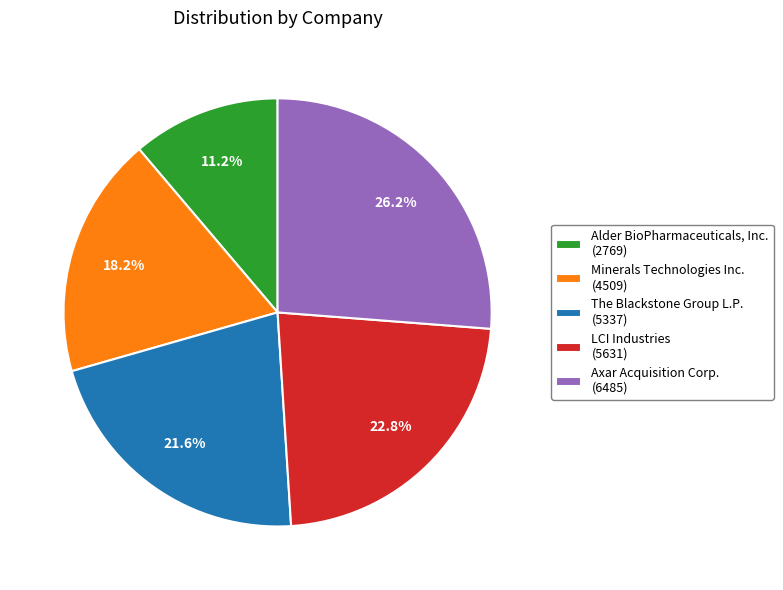

Does any single category account for the majority?

No